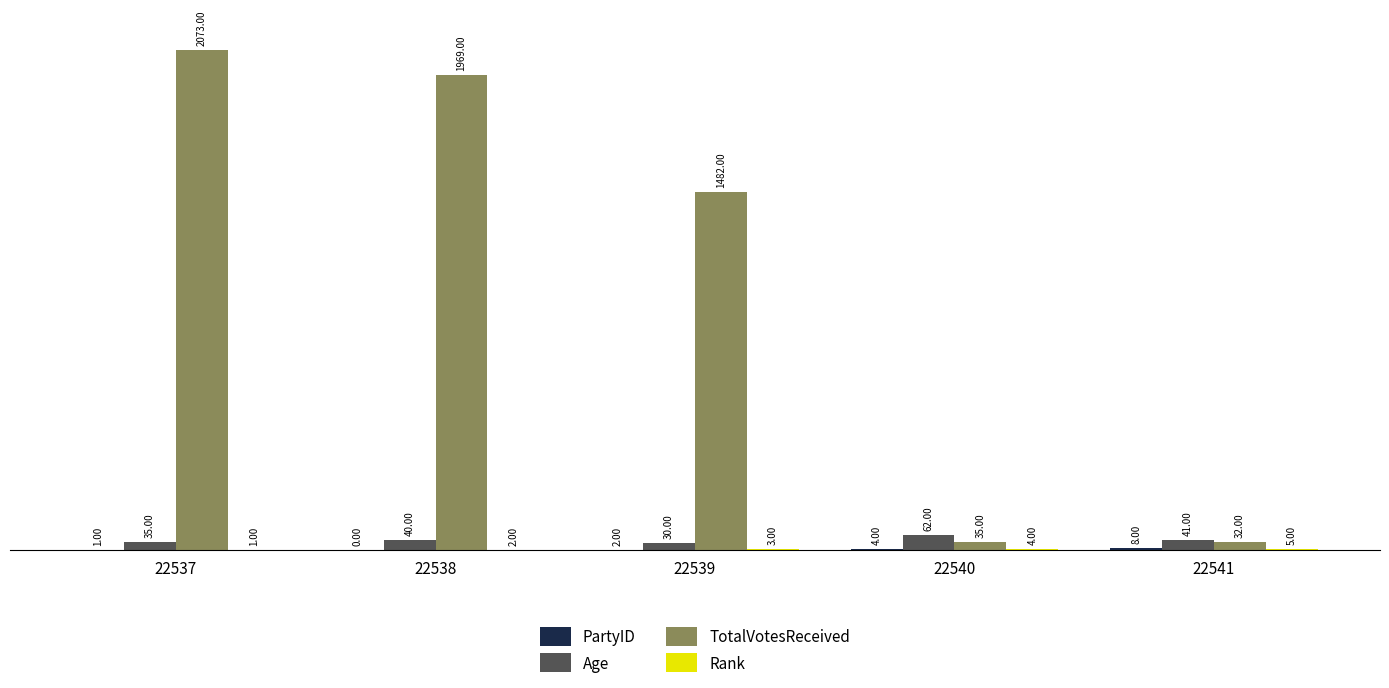

What is the total value across all series at 22541?

86